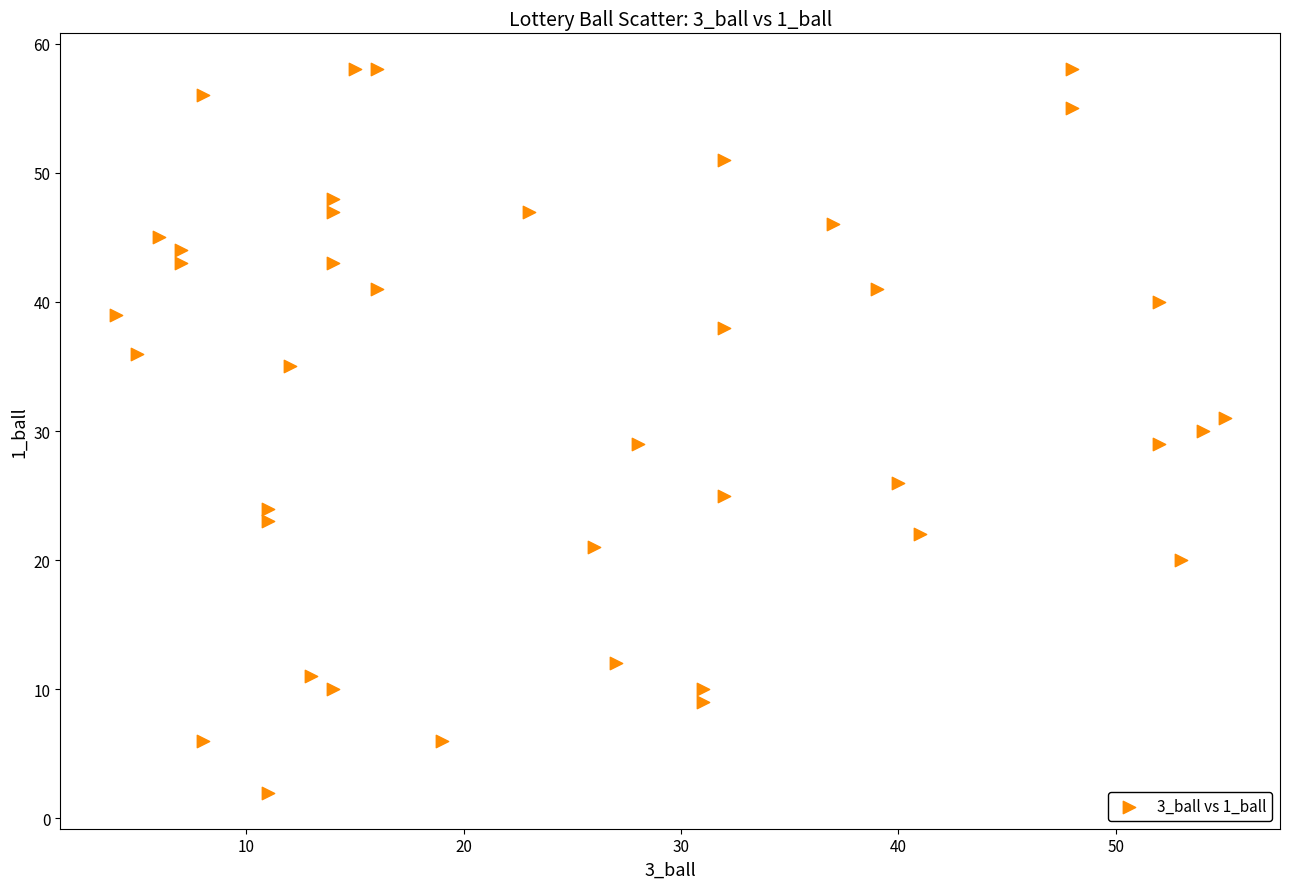

What is the range of Y values (max minus min)?

56